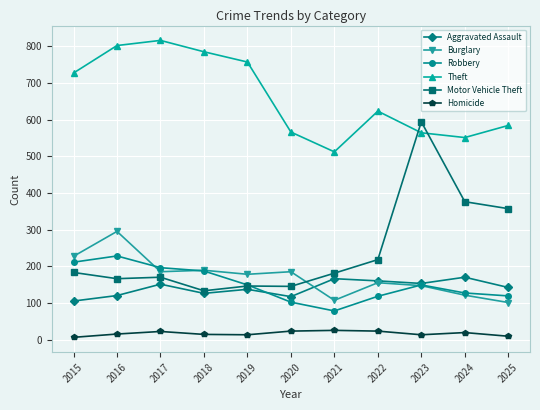

Is the value of Homicide at 2017 greater than the value of Motor Vehicle Theft at 2022?

No